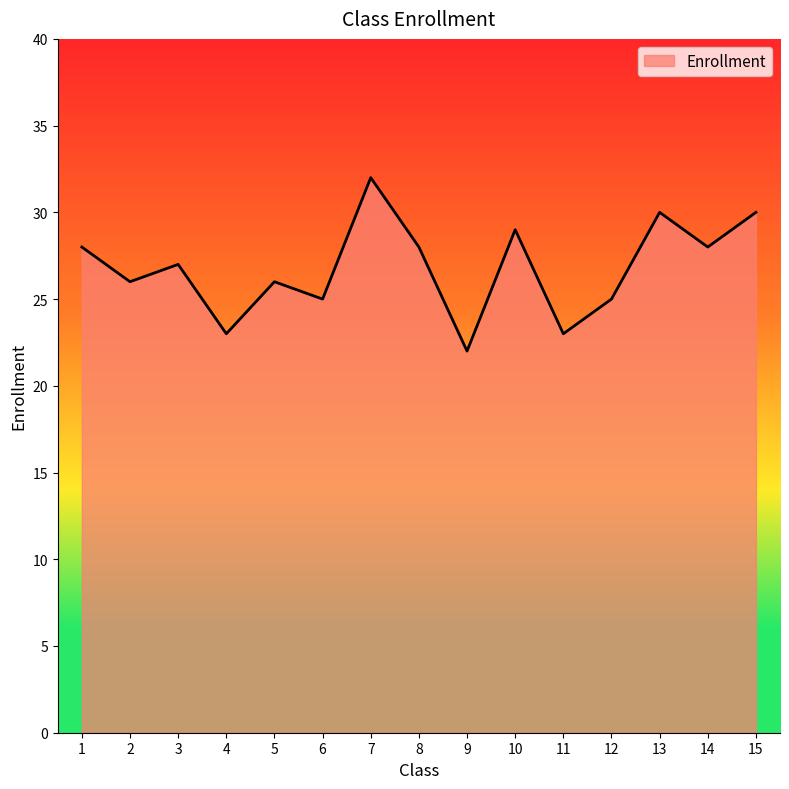

How many lines are shown in the chart?

1